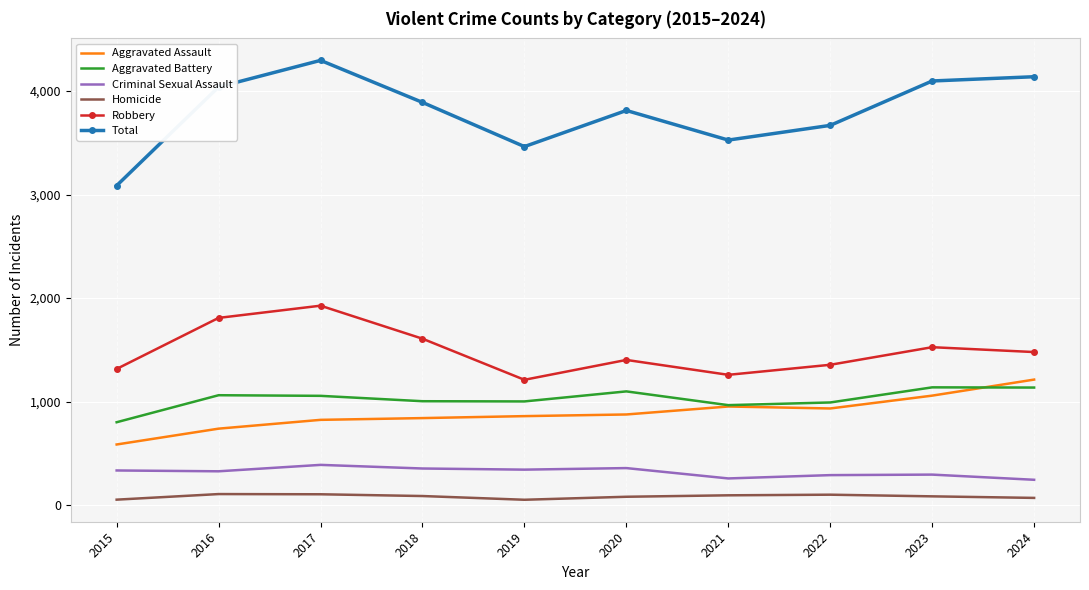

At 2017, list the series in order from largest to smallest.

Total, Robbery, Aggravated Battery, Aggravated Assault, Criminal Sexual Assault, Homicide